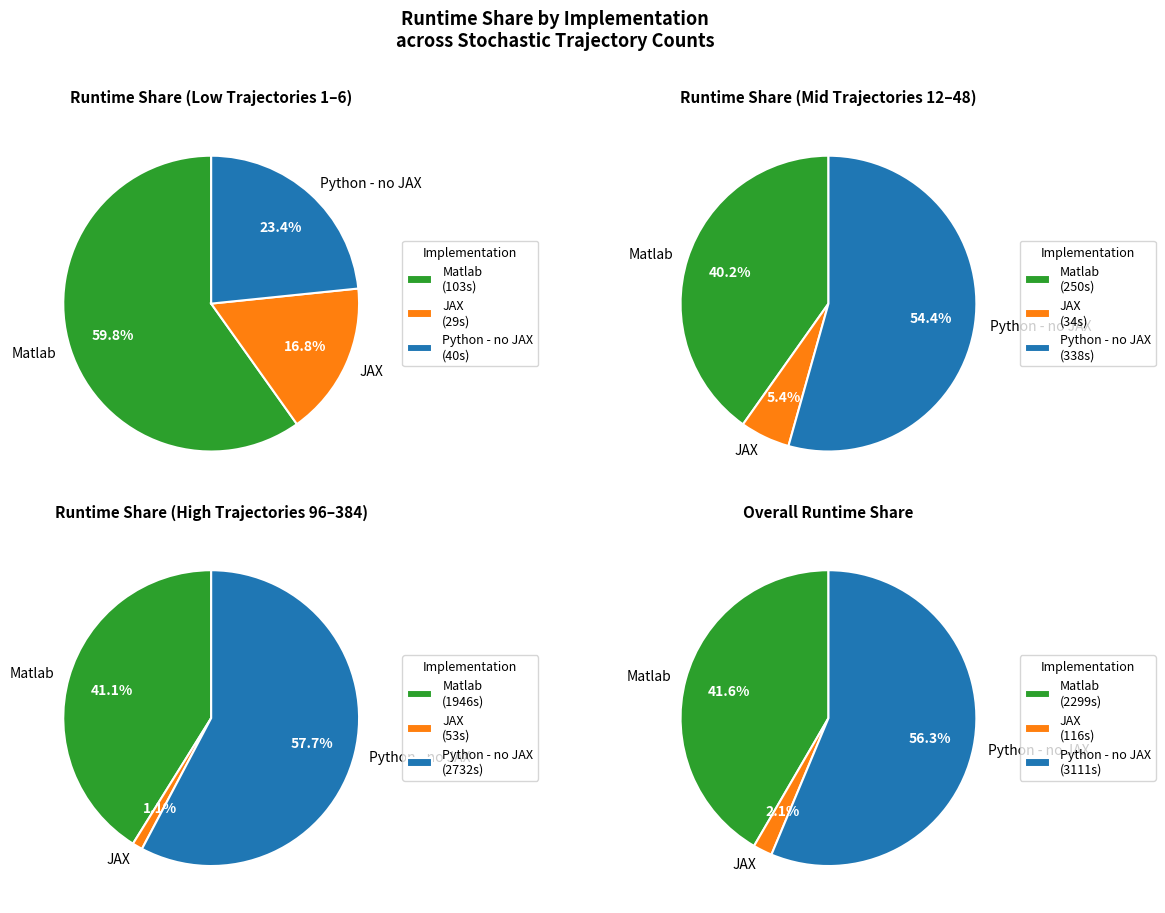

At 48, list the series in order from smallest to largest.

JAX, Matlab, Python - no JAX